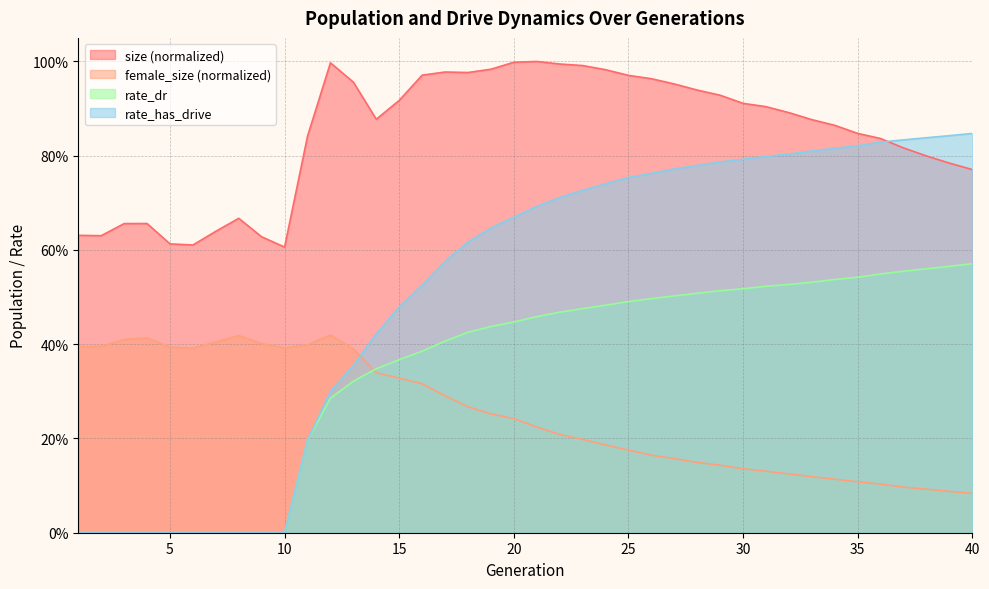

True or false: size has more than 1 interior local peaks.

True